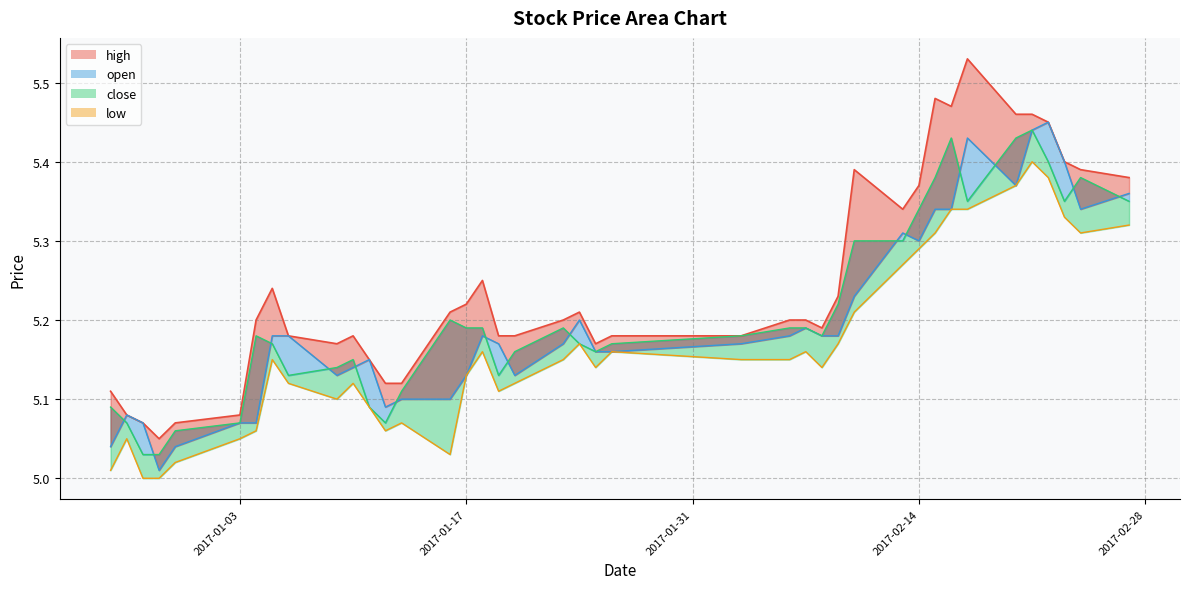

Reading left to right, extract all data points from this chart.

high_line: 5.1	5.1	5.1	5.0	5.1	5.1	5.2	5.2	5.2	5.2	5.2	5.2	5.1	5.1	5.2	5.2	5.2	5.2	5.2	5.2	5.2	5.2	5.2	5.2	5.2	5.2	5.2	5.2	5.4	5.3	5.4	5.5	5.5	5.5	5.5	5.5	5.5	5.4	5.4	5.4
open: 5.0	5.1	5.1	5.0	5.0	5.1	5.1	5.2	5.2	5.1	5.1	5.2	5.1	5.1	5.1	5.1	5.2	5.2	5.1	5.2	5.2	5.2	5.2	5.2	5.2	5.2	5.2	5.2	5.2	5.3	5.3	5.3	5.3	5.4	5.4	5.4	5.5	5.4	5.3	5.4
close_line: 5.1	5.1	5.0	5.0	5.1	5.1	5.2	5.2	5.1	5.1	5.2	5.1	5.1	5.1	5.2	5.2	5.2	5.1	5.2	5.2	5.2	5.2	5.2	5.2	5.2	5.2	5.2	5.2	5.3	5.3	5.3	5.4	5.4	5.3	5.4	5.4	5.4	5.3	5.4	5.3
low_line: 5.0	5.0	5.0	5.0	5.0	5.0	5.1	5.2	5.1	5.1	5.1	5.1	5.1	5.1	5.0	5.1	5.2	5.1	5.1	5.2	5.2	5.1	5.2	5.2	5.2	5.2	5.1	5.2	5.2	5.3	5.3	5.3	5.3	5.3	5.4	5.4	5.4	5.3	5.3	5.3